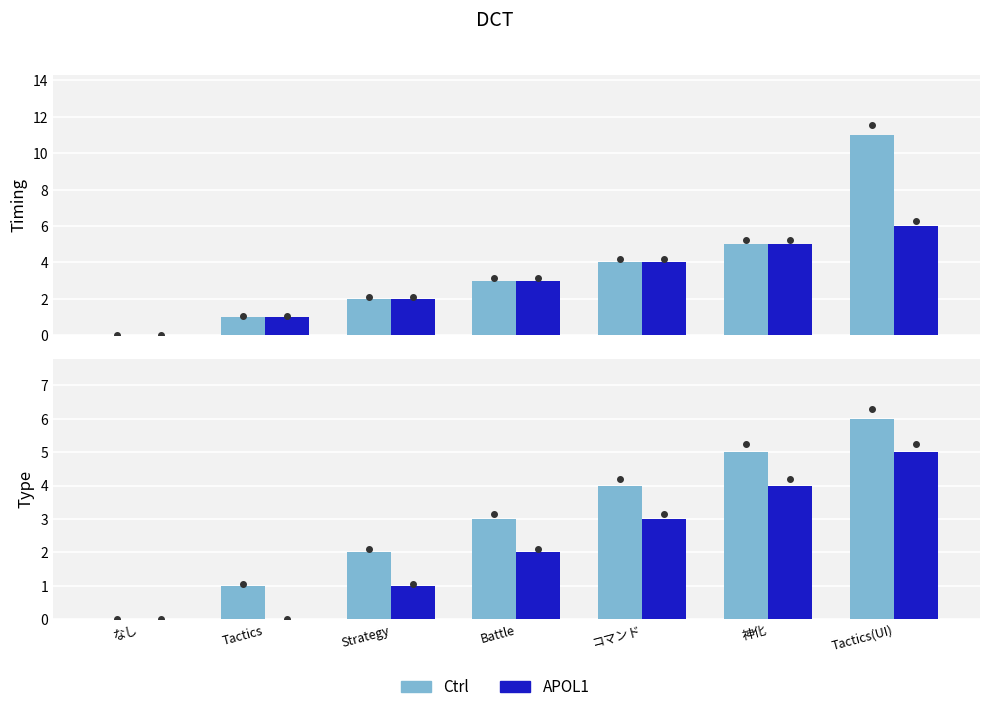

What is the difference between the maximum and minimum values in the Type series?

6